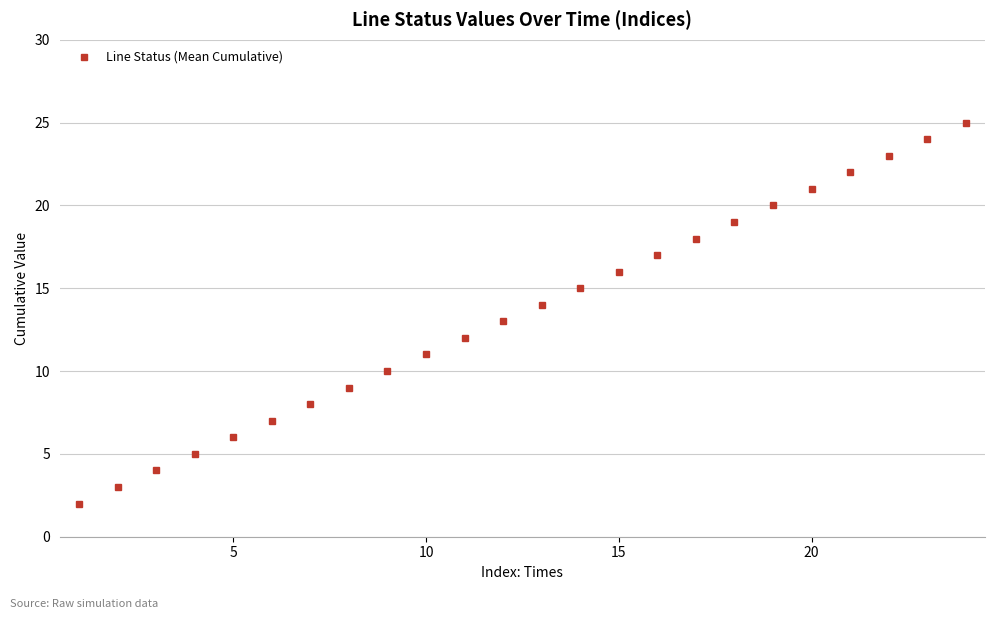

What is the maximum value shown in the chart?

25